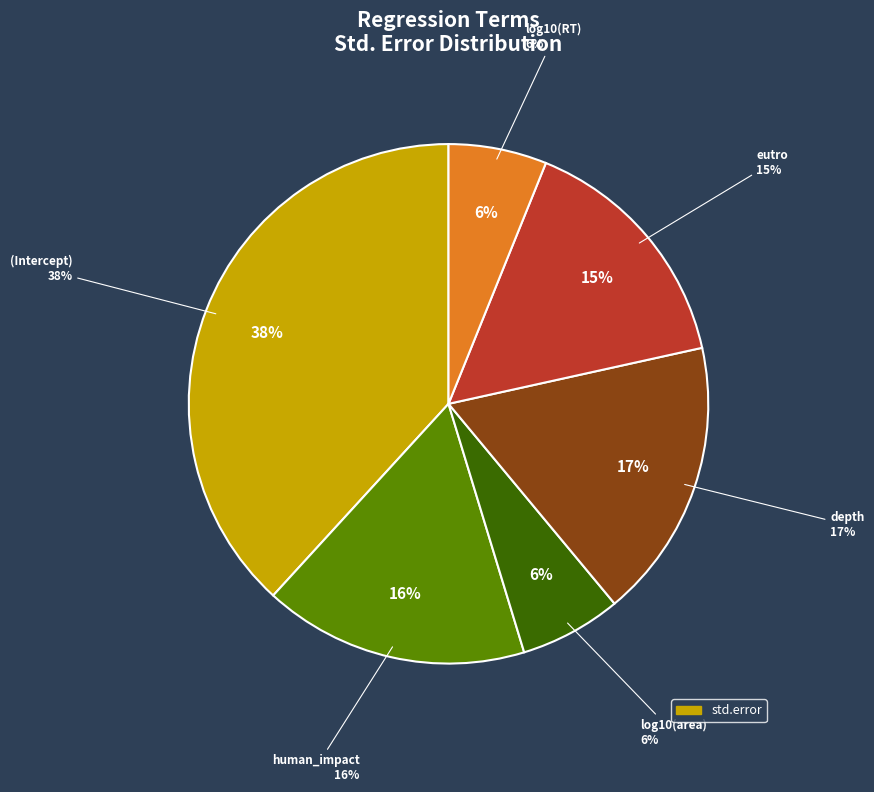

Which category has the smallest portion of the pie?

log10(RT)